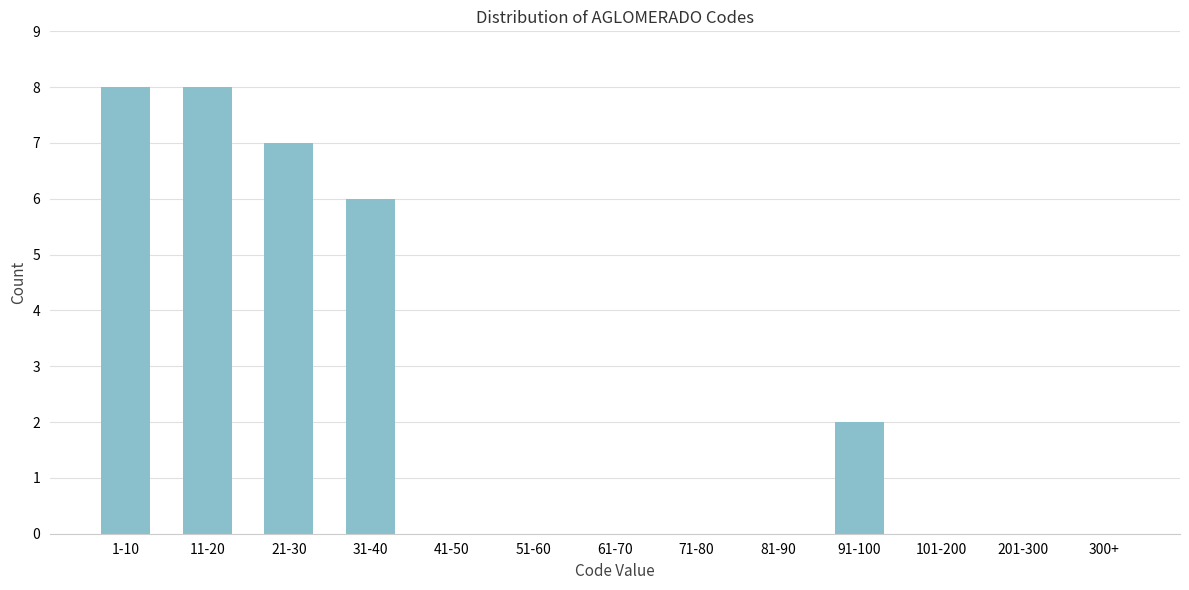

Reading left to right, transcribe all the data shown in this chart.

1-10=8	11-20=8	21-30=7	31-40=6	41-50=0	51-60=0	61-70=0	71-80=0	81-90=0	91-100=2	101-200=0	201-300=0	300+=0